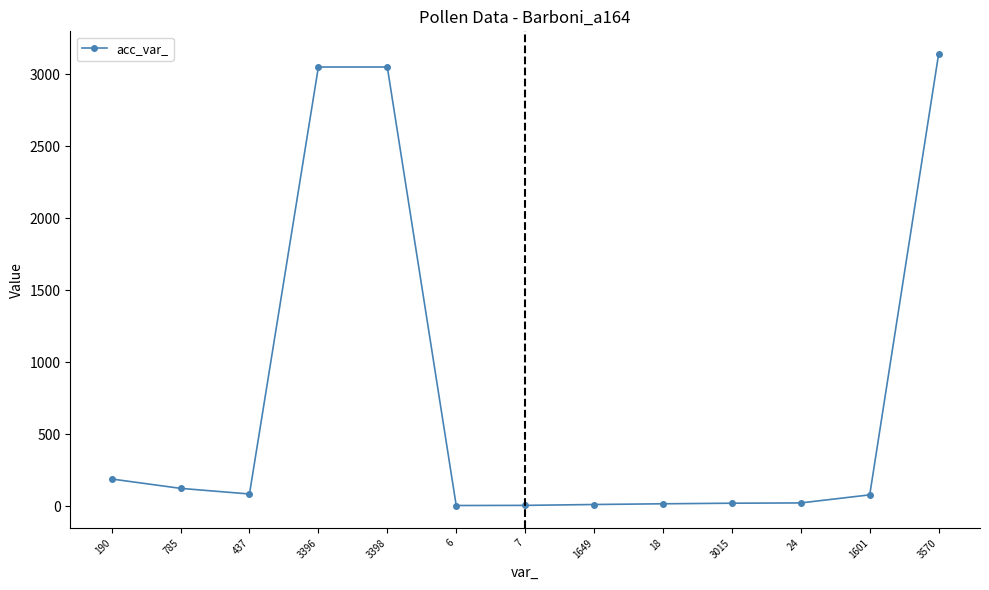

Is it true that the value at 3396 is 759?

False